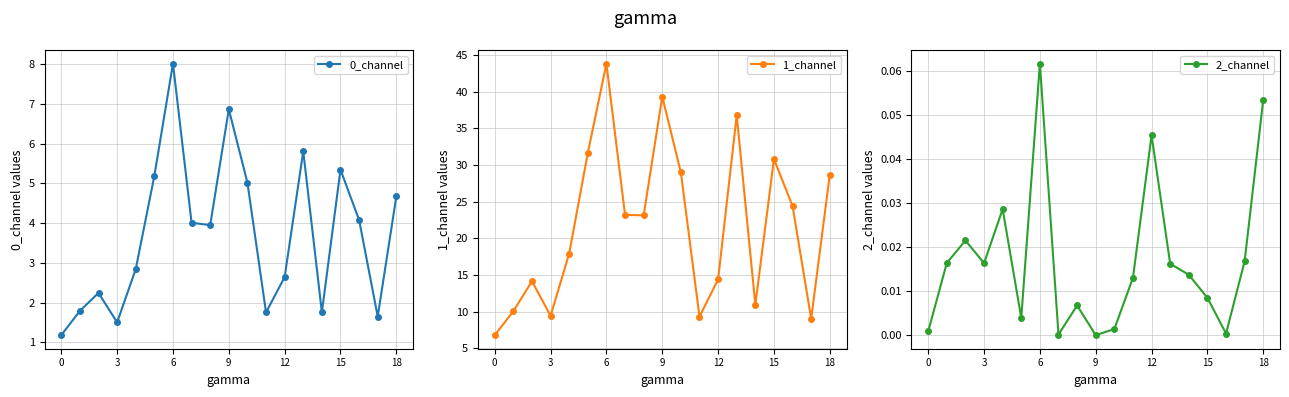

Which series changed the most between 0 and 16?

1_channel